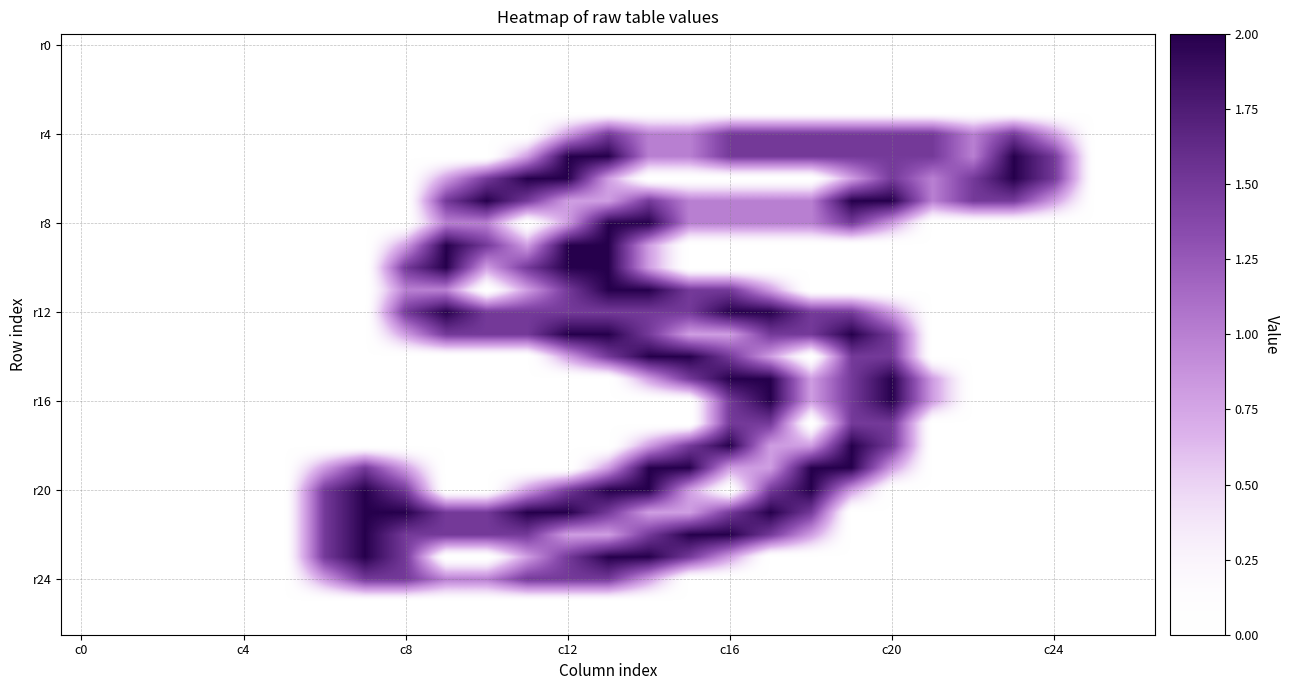

At how many categories does at least one series exceed 1?

19